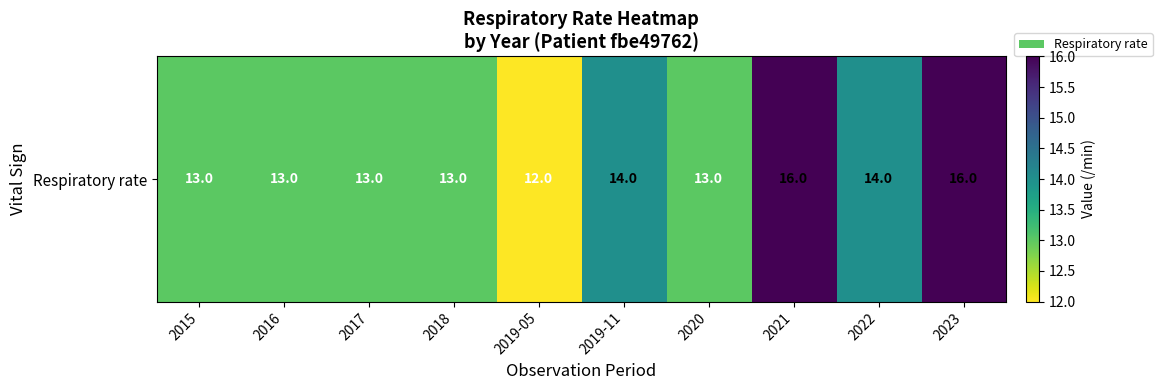

True or false: the data shows 13 at 2018.

True